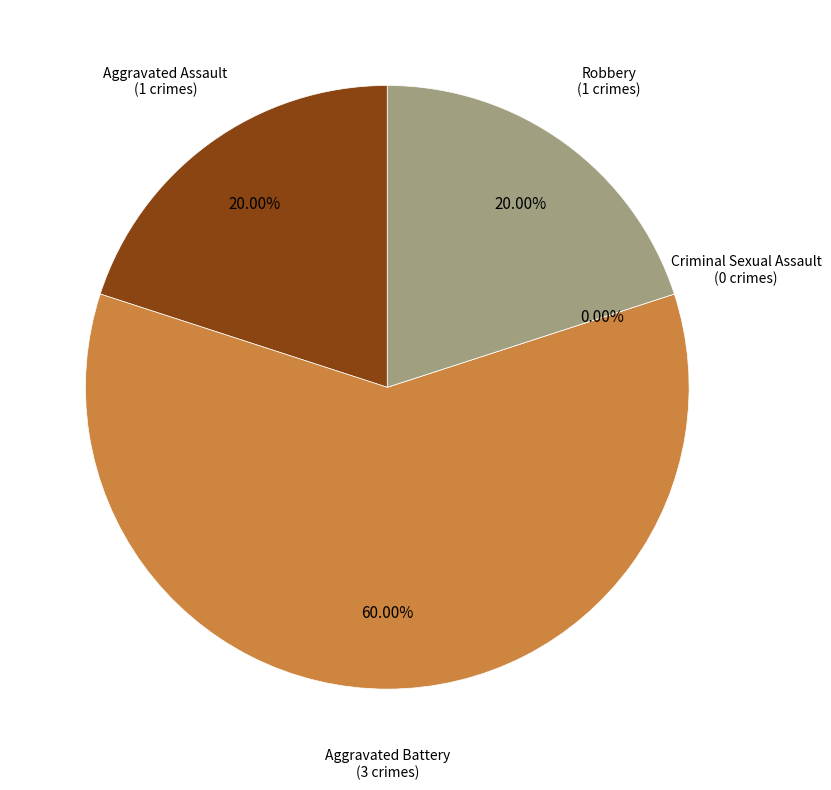

Rank the categories by value from highest to lowest.

Aggravated Battery, Aggravated Assault, Robbery, Criminal Sexual Assault